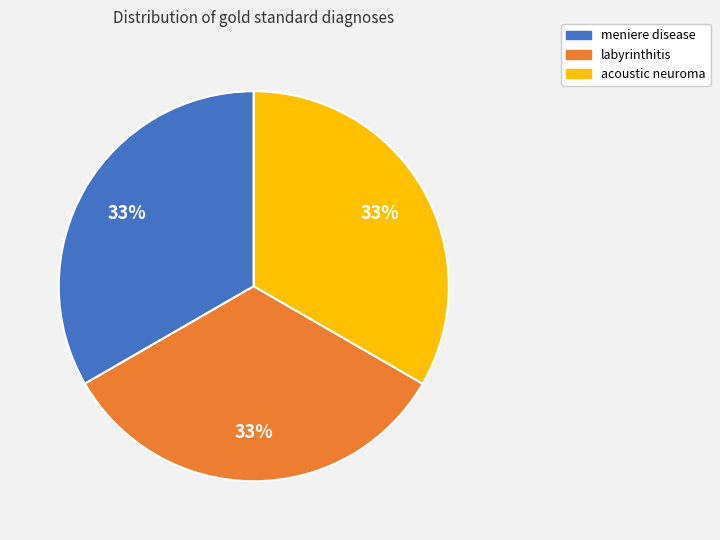

Is there a majority slice in this chart?

No